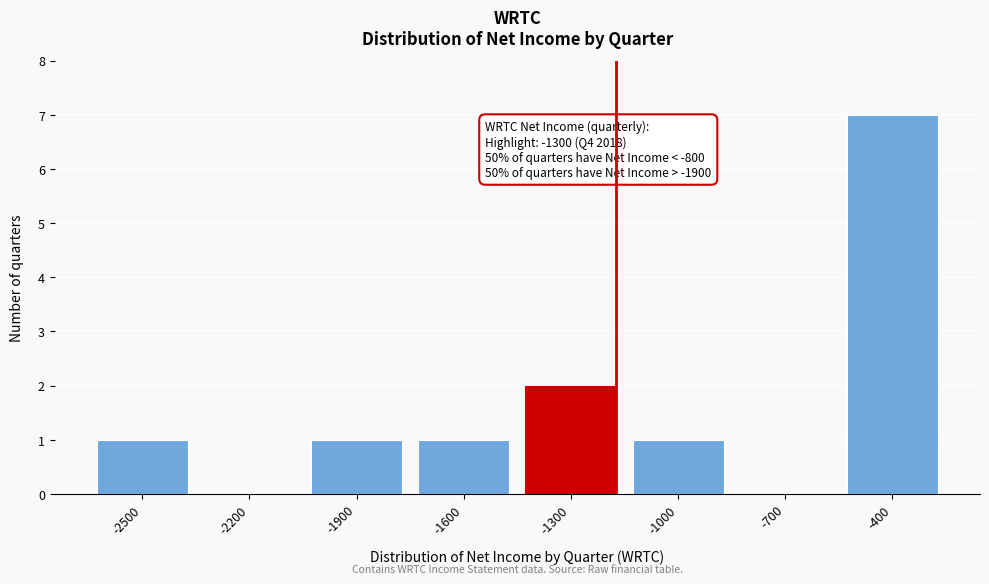

Reading left to right, what are all the values shown in this chart?

-2500=1	-2200=0	-1900=1	-1600=1	-1300=2	-1000=1	-700=0	-400=7